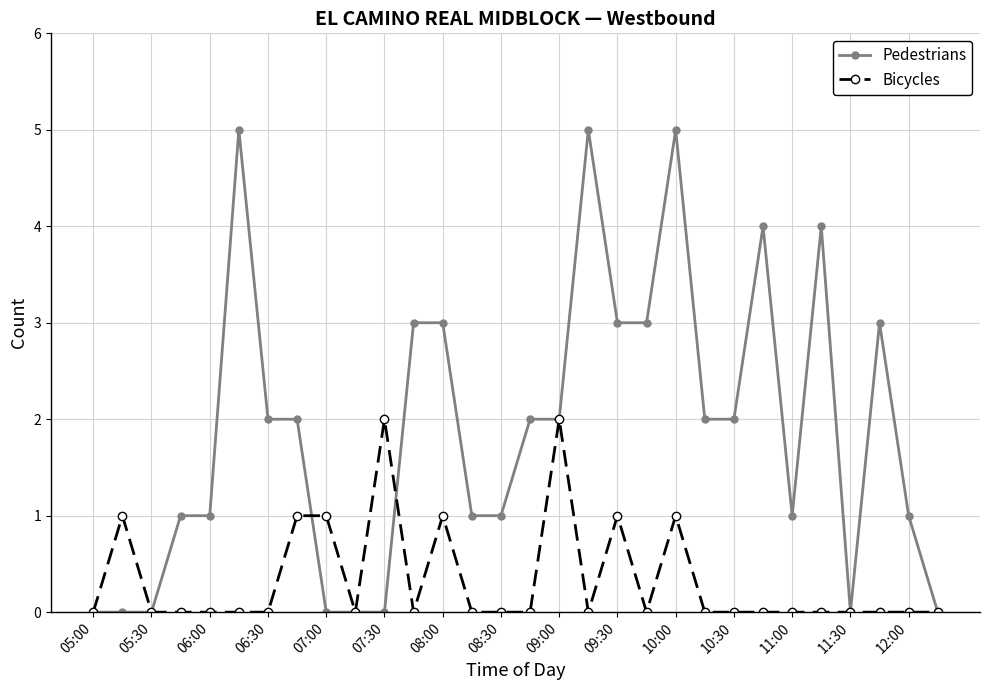

Reading left to right, what are all the values shown in this chart?

Pedestrians: 0	0	0	1	1	5	2	2	0	0	0	3	3	1	1	2	2	5	3	3	5	2	2	4	1	4	0	3	1	0
Bicycles: 0	1	0	0	0	0	0	1	1	0	2	0	1	0	0	0	2	0	1	0	1	0	0	0	0	0	0	0	0	0